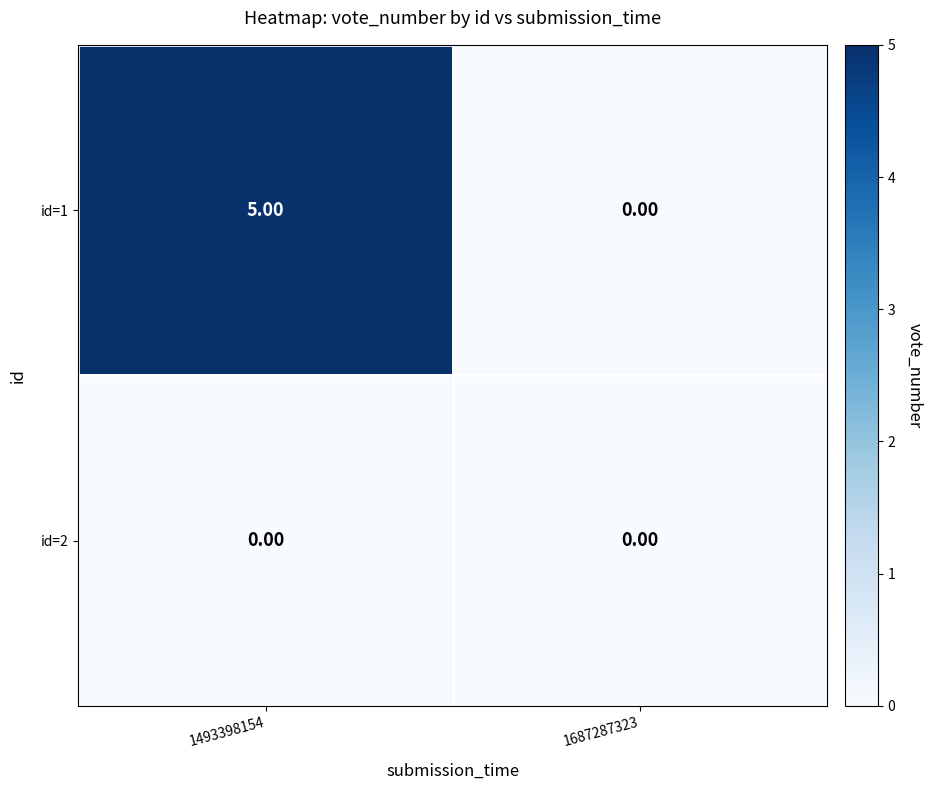

What is the difference between the maximum and minimum values in the id=1 series?

5